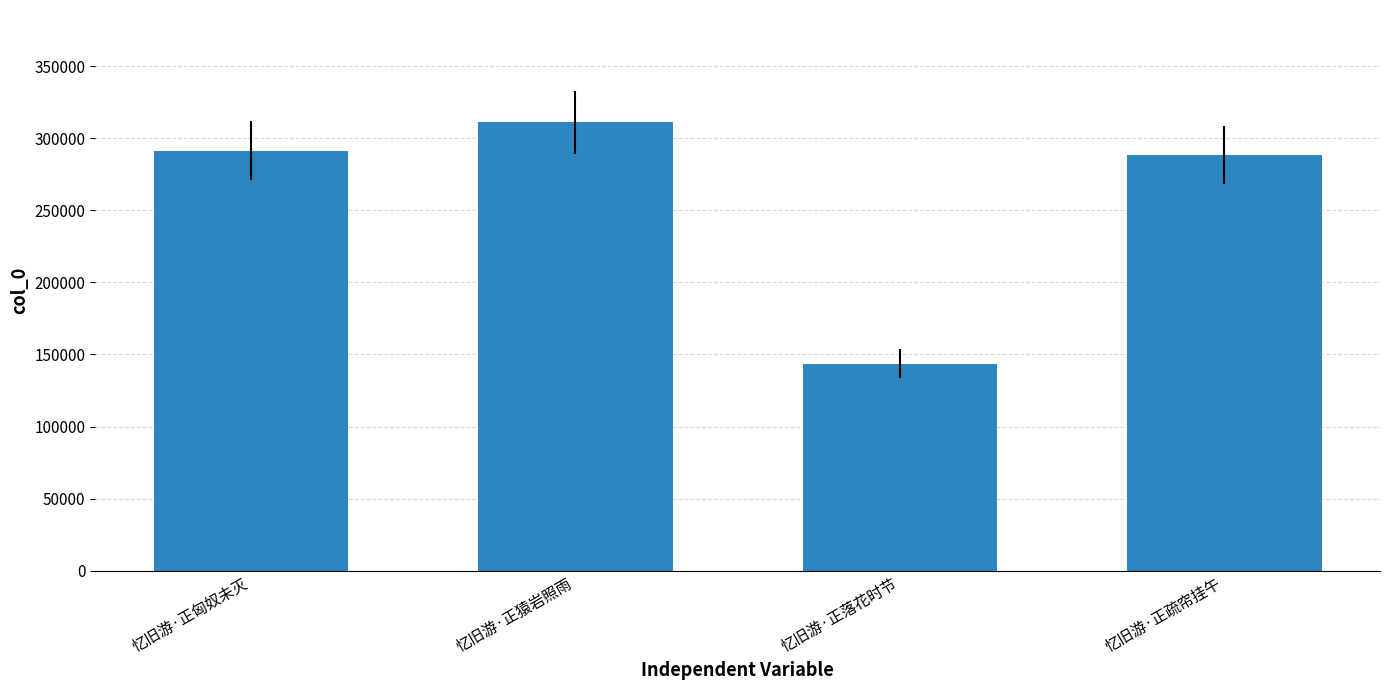

What is the value of the 2nd bar from the left?

311320